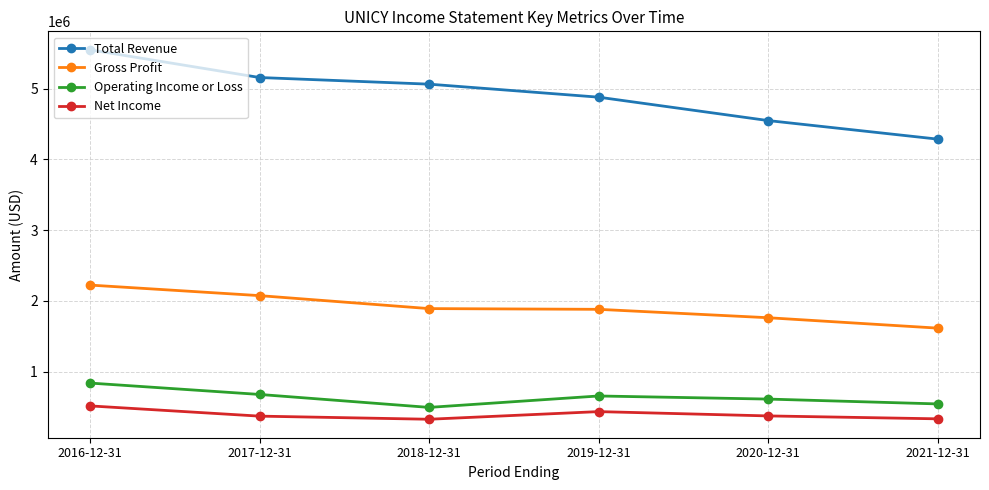

What is the maximum value shown in the chart?

5549500